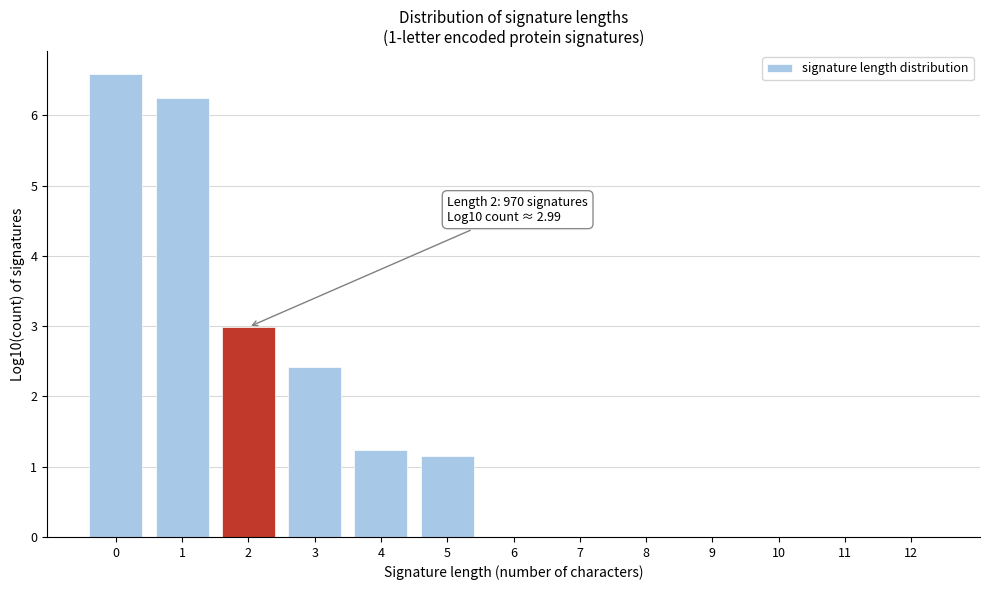

Reading left to right, list all the values displayed in this chart.

0=6.6	1=6.2	2=3.0	3=2.4	4=1.2	5=1.1	6=0.0	7=0.0	8=0.0	9=0.0	10=0.0	11=0.0	12=0.0